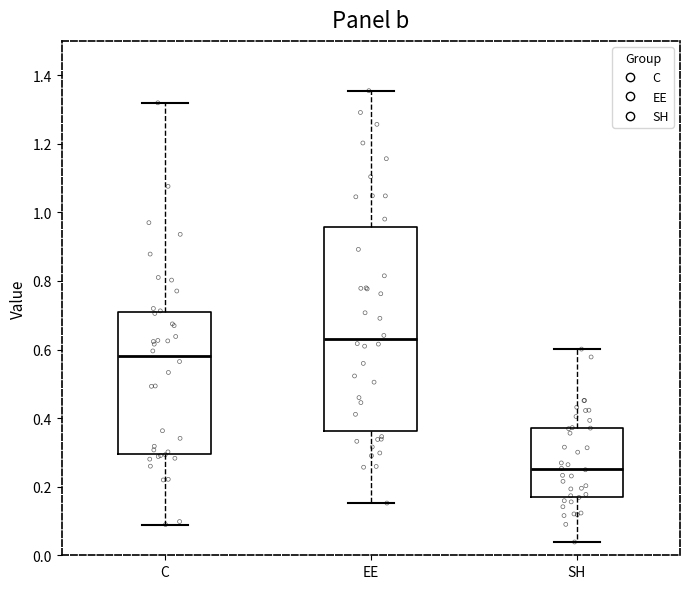

Reading left to right, read every box against the y-axis: the position of its median line, the range the box covers, and the ends of its whiskers. The values are not printed on the chart, so give them approximately, as read against the axis.

C: median 0.58, box 0.30 to 0.72, whiskers 0.08 to 1.32
EE: median 0.62, box 0.36 to 0.96, whiskers 0.16 to 1.36
SH: median 0.26, box 0.16 to 0.38, whiskers 0.04 to 0.60